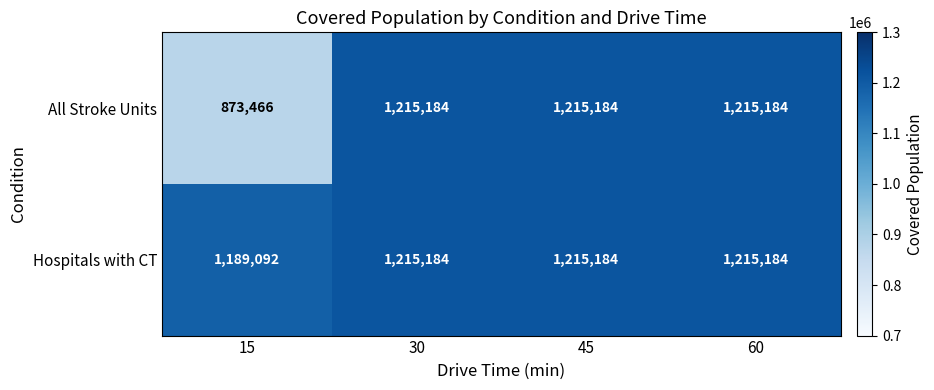

Which series has the widest spread of values?

All Stroke Units